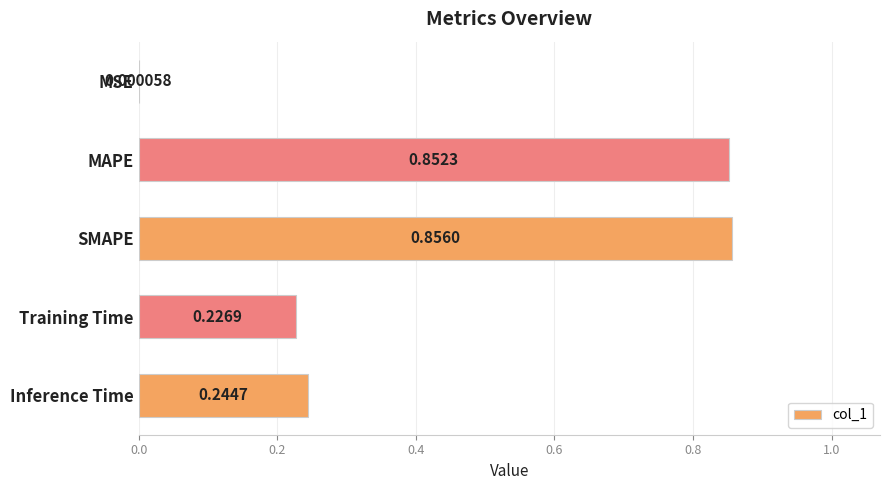

What is the sum of all values?

2.2